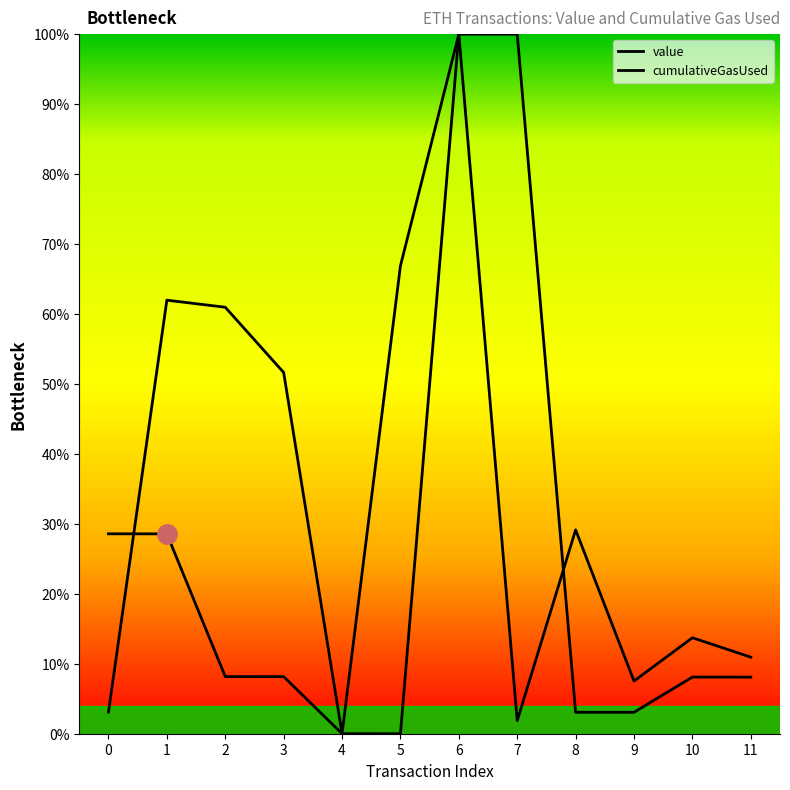

What is the value of the value point at the 11th from the left?

0.1